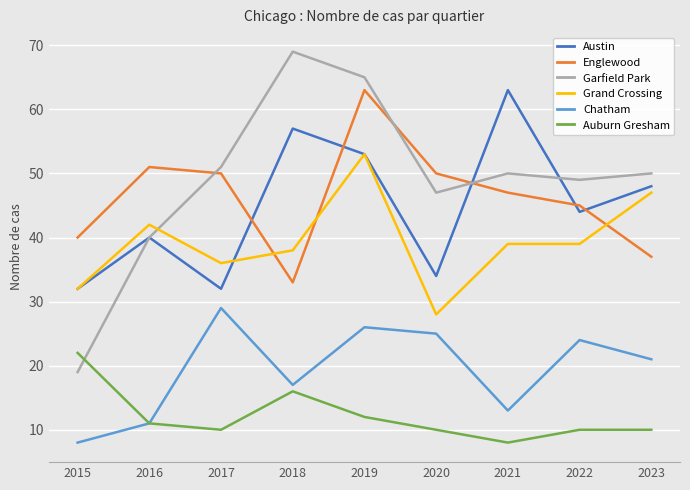

Is it true that Englewood equals 59 at 2015?

False